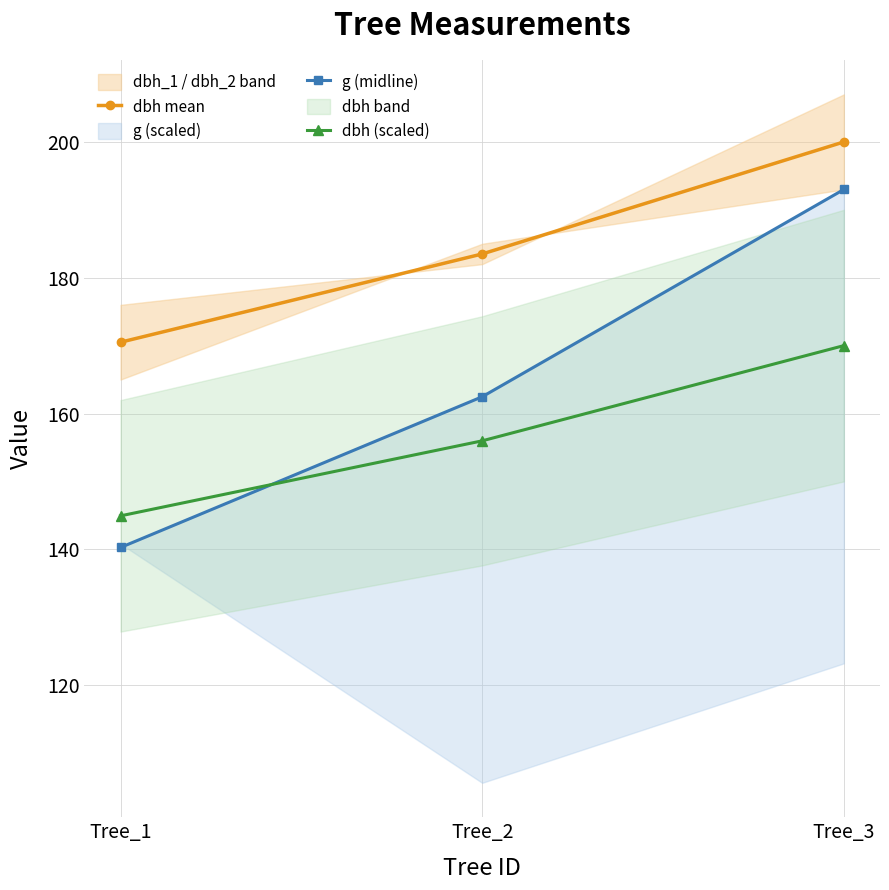

Which has a higher value, Tree_2 or Tree_1?

Tree_2